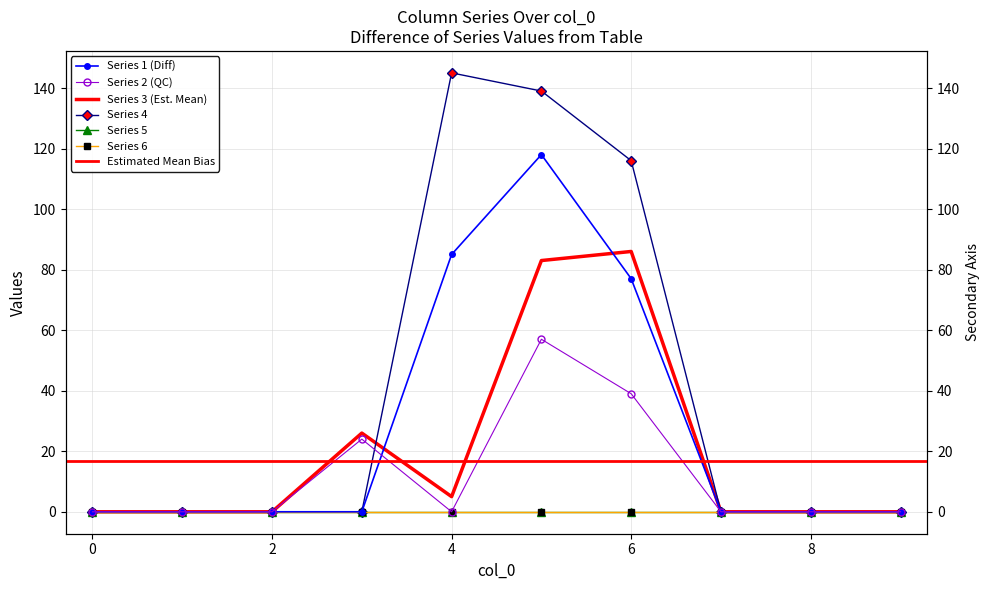

Where is the first local minimum for 3?

4